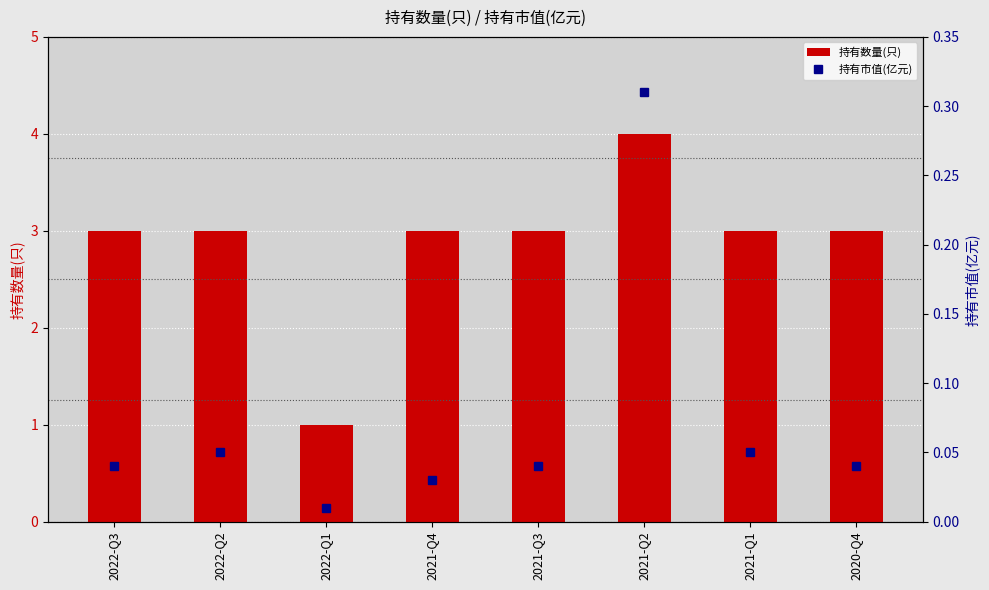

Read the 持有市值(亿元) value at 2021-Q2.

0.3